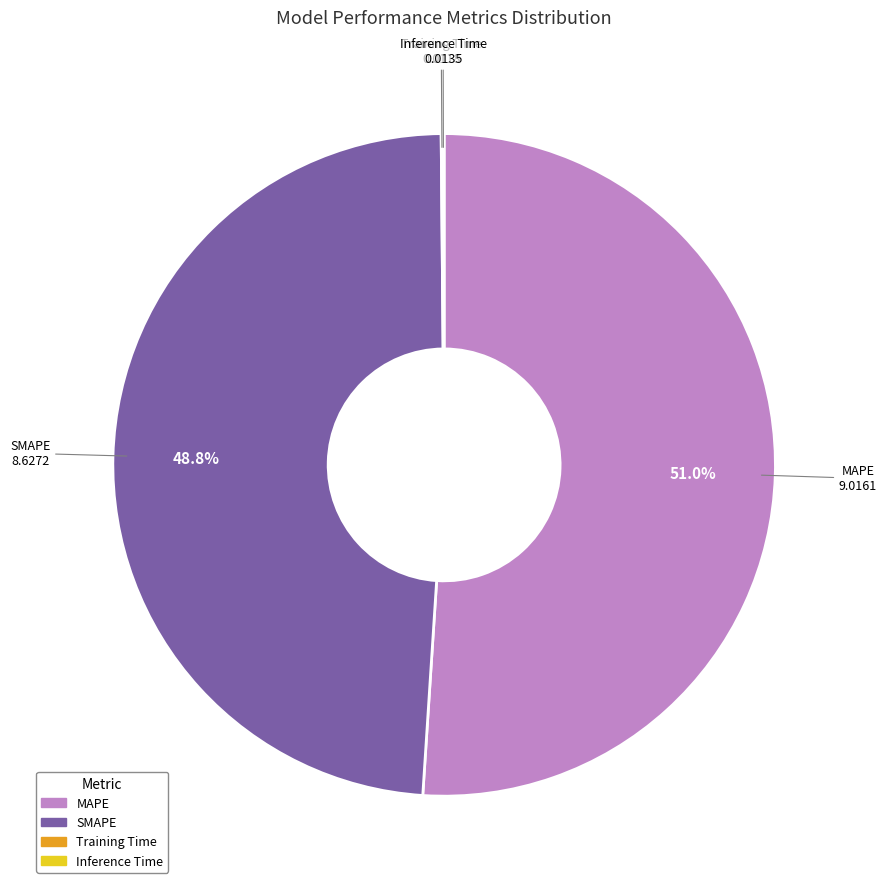

What is the largest slice in the pie chart?

MAPE